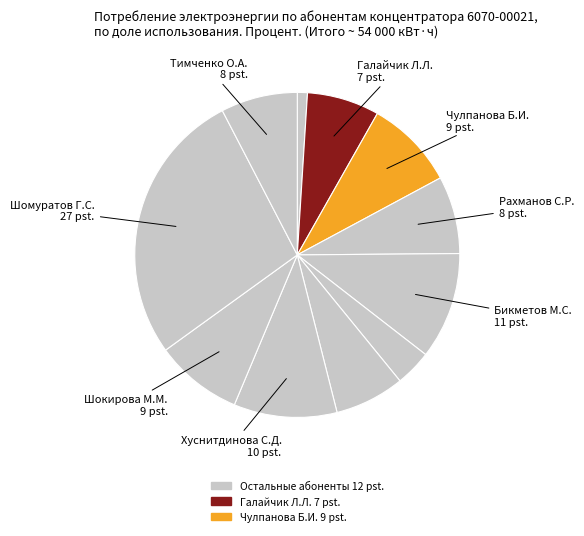

How many slices are in this pie chart?

11